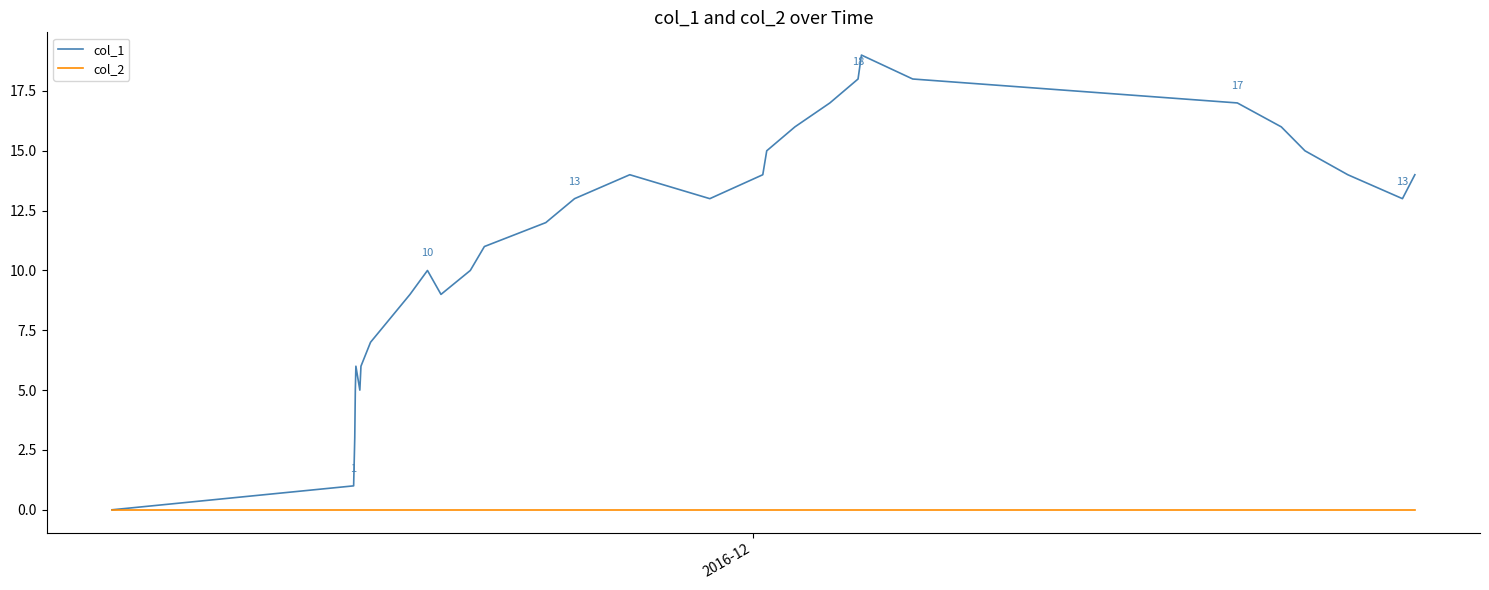

What is the greatest value displayed?

19